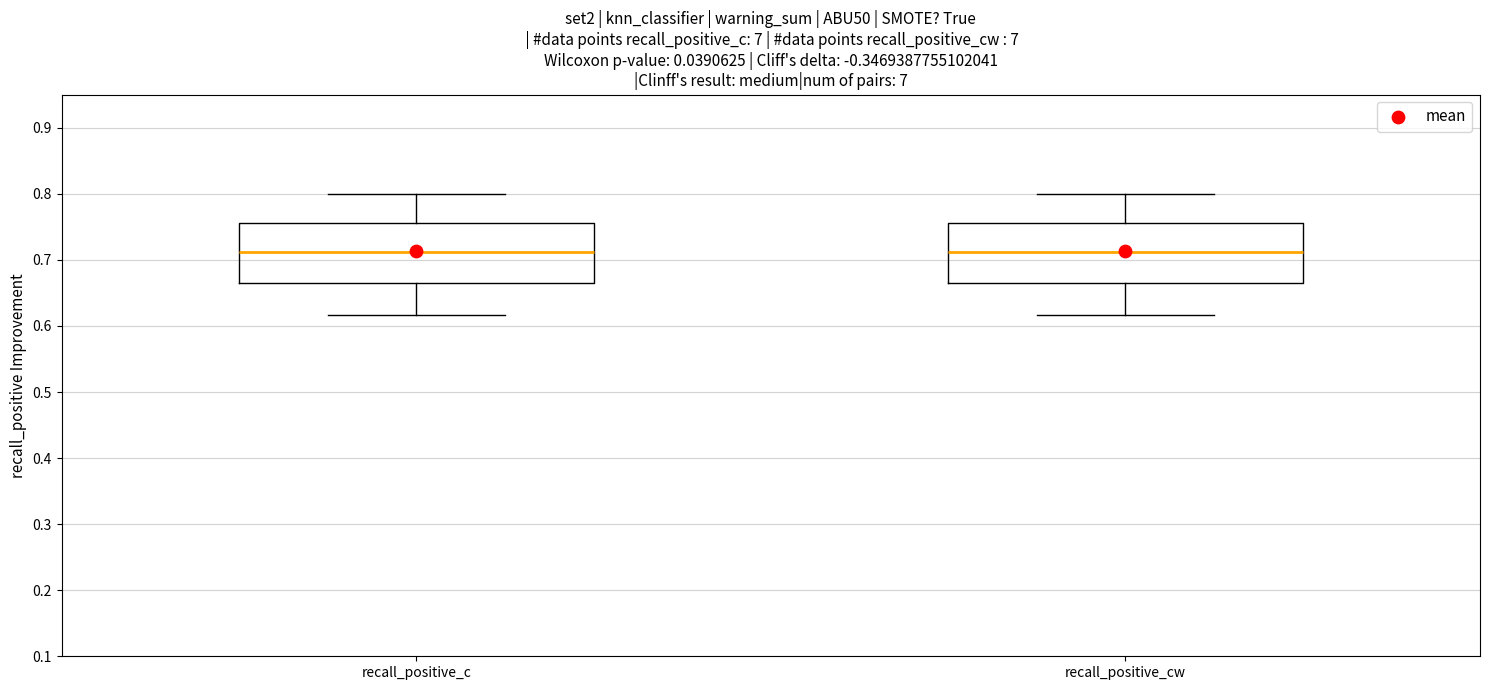

Reading left to right, transcribe this box plot: for each box, give where its median line is, the range the box spans, and where its two whiskers end, as read against the y-axis. The values are not printed on the chart, so give them approximately, as read against the axis.

recall_positive_c: median 0.71, box 0.67 to 0.76, whiskers 0.62 to 0.80
recall_positive_cw: median 0.71, box 0.67 to 0.76, whiskers 0.62 to 0.80